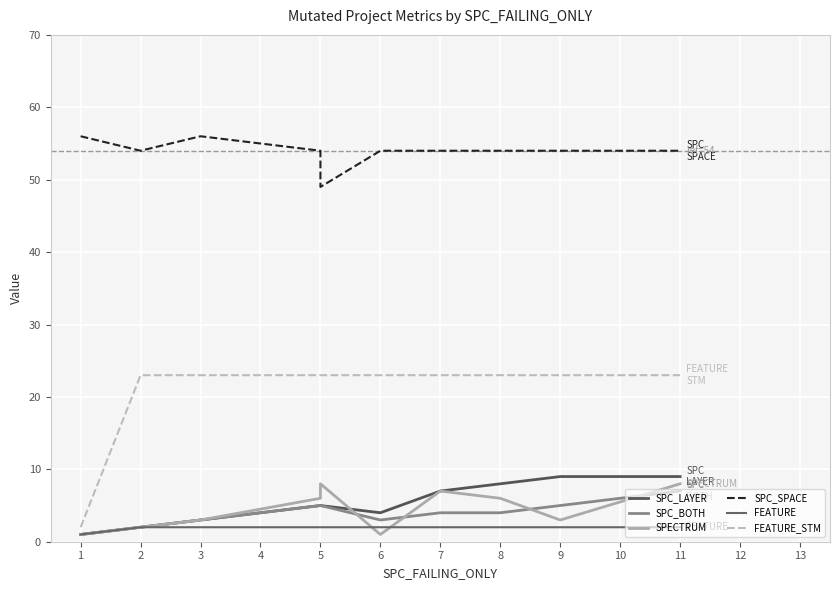

Between 5 and 11, which is larger?

11